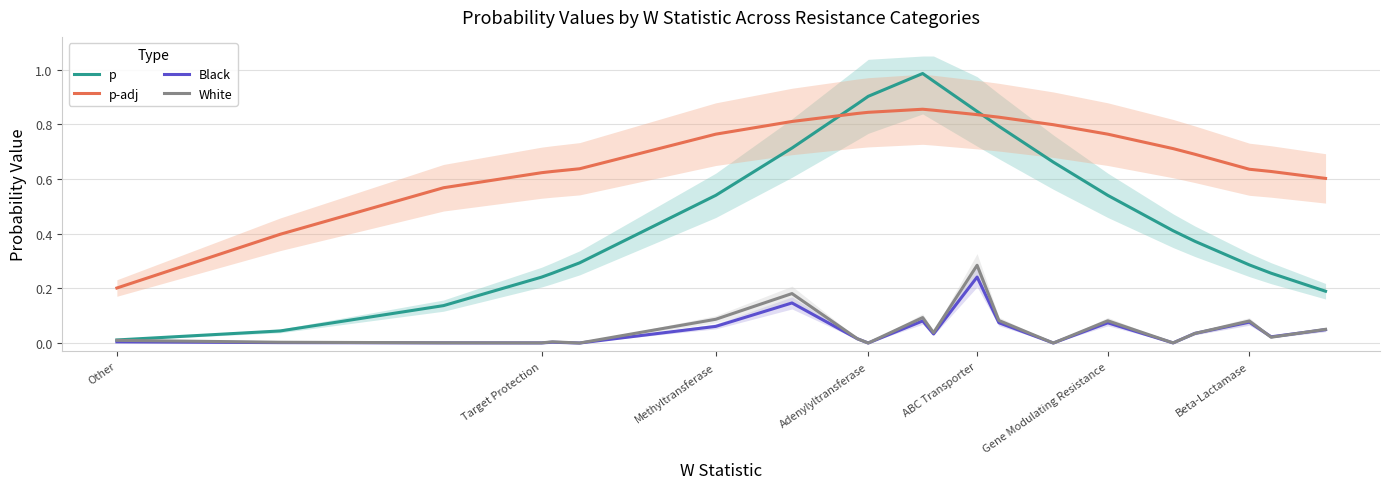

Does the chart display data point markers on the line(s)?

No